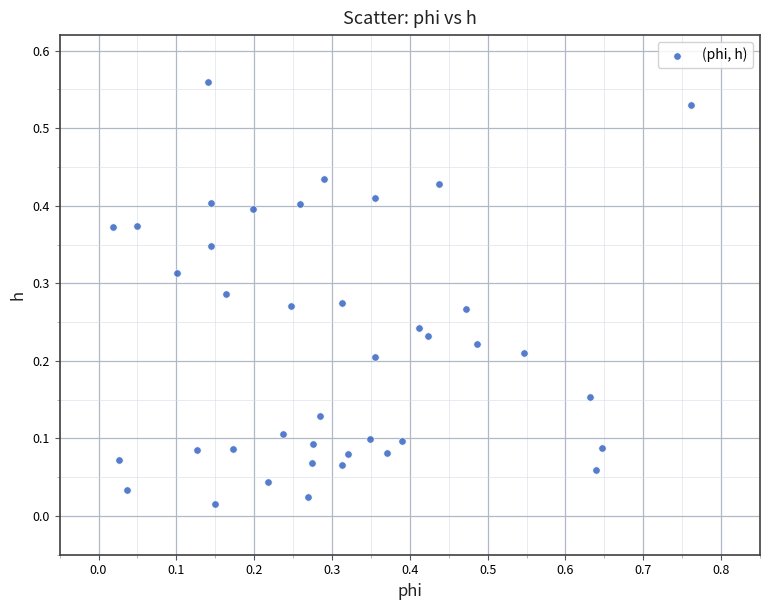

How many points are shown in the scatter plot?

40